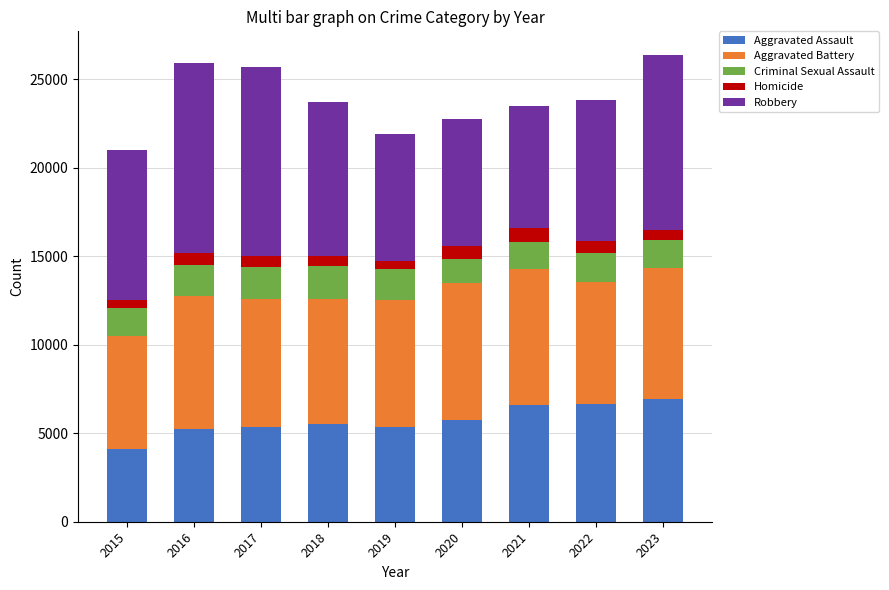

What is the difference between the second highest and minimum values in the Aggravated Assault series?

2552